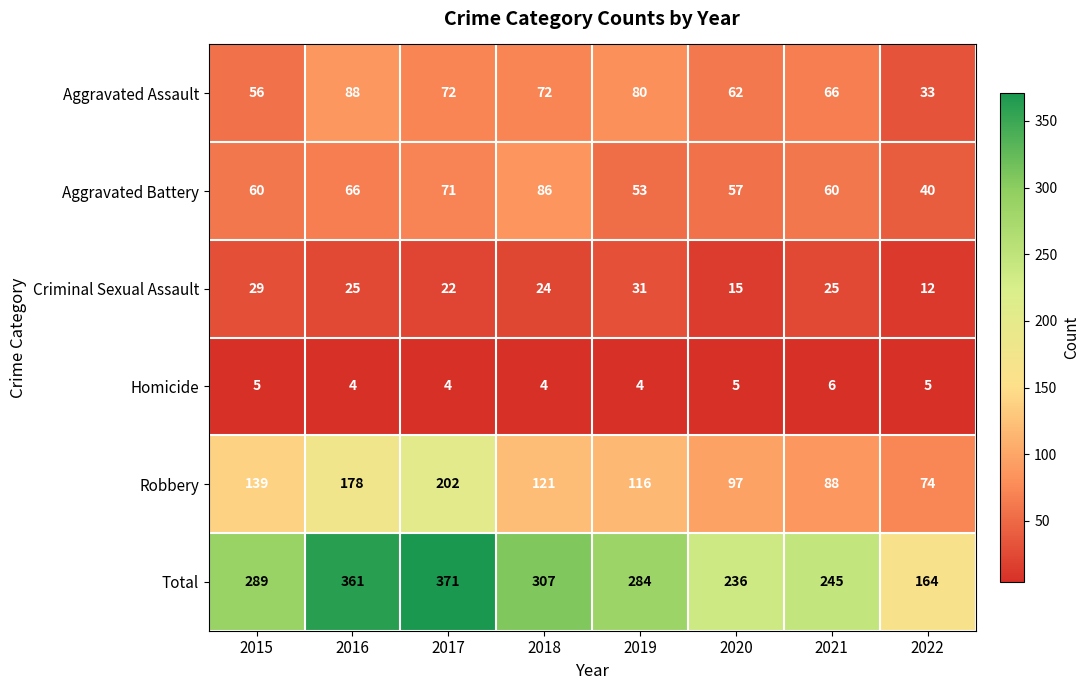

The value of Total at 2022 is 164. True or false?

True